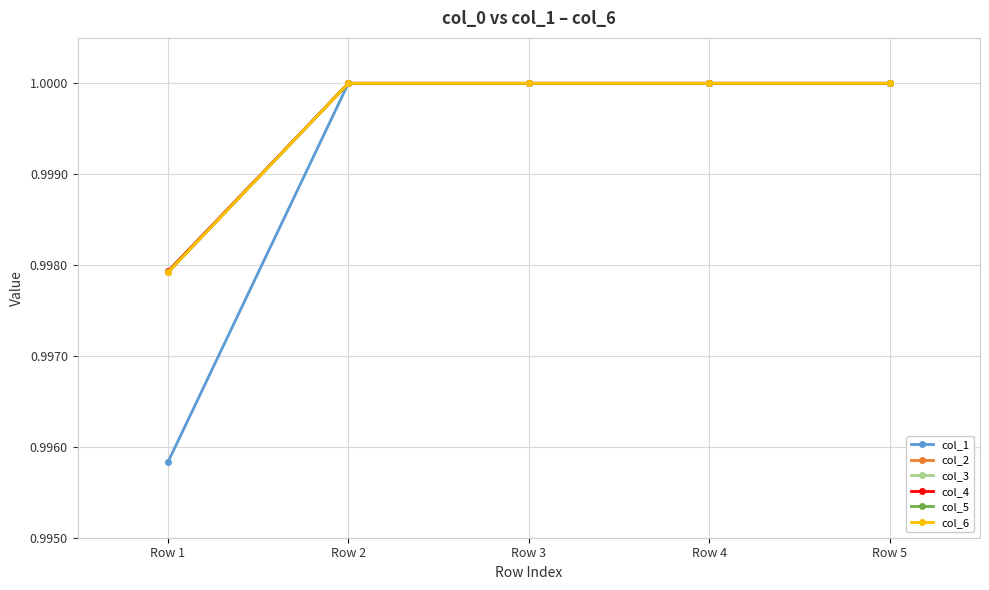

Is this an area chart (filled region under the line)?

No